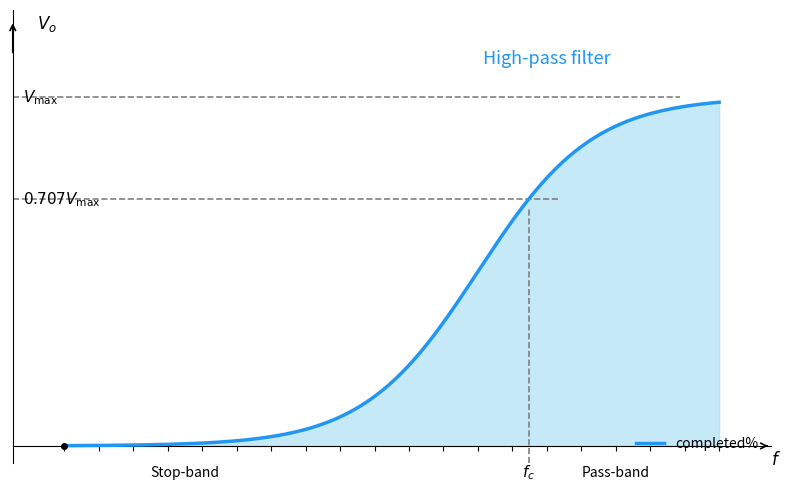

Is this an area chart (filled region under the line)?

Yes